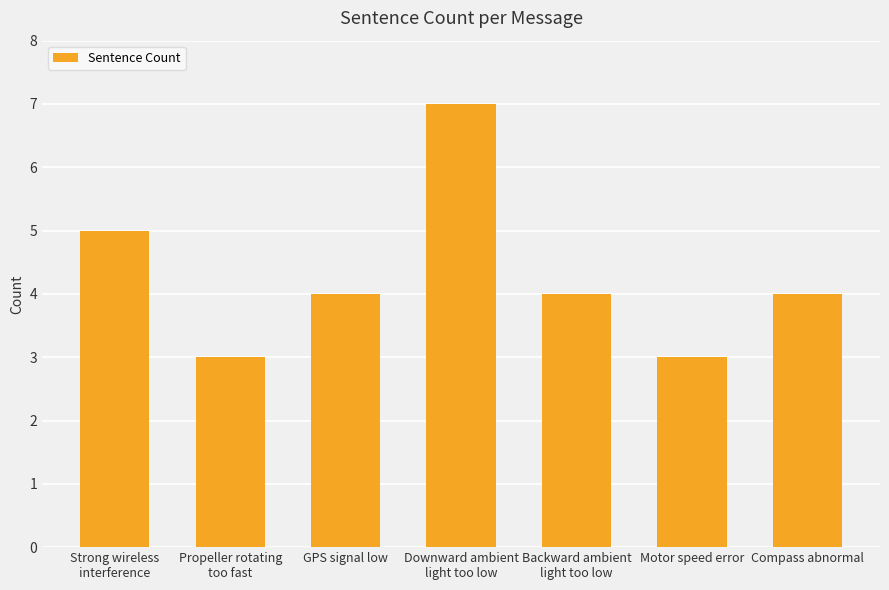

Where is the data nearest to the value 5?

Strong wireless
interference